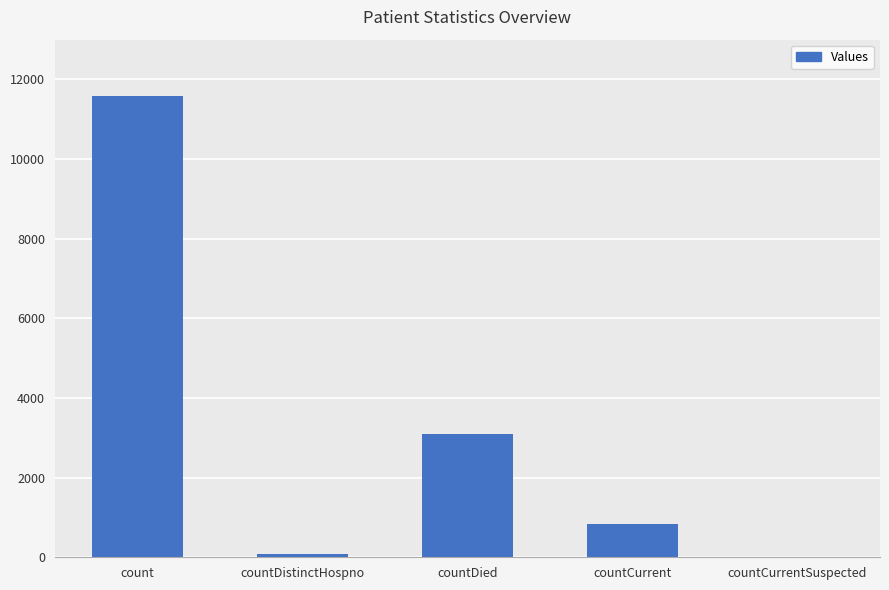

Where does the data first go above 824?

count